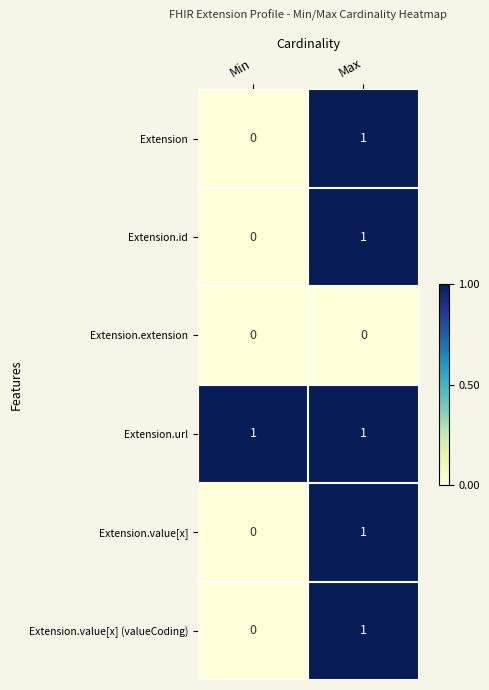

Which series has the largest total across all categories?

Extension.url